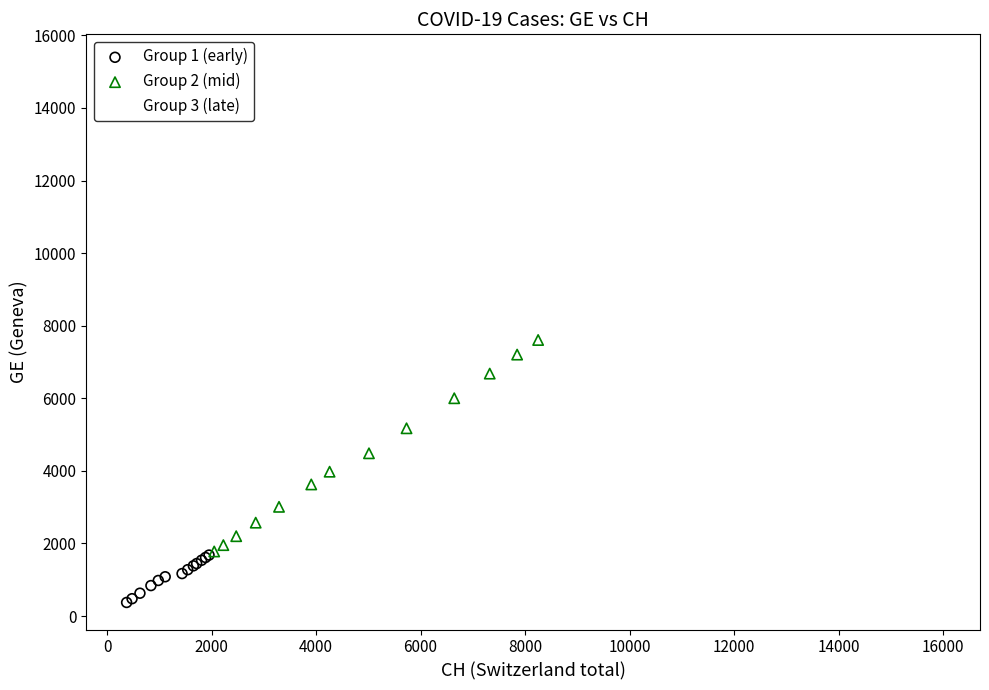

Which series has the largest Y range (max minus min)?

Group 3 (late)